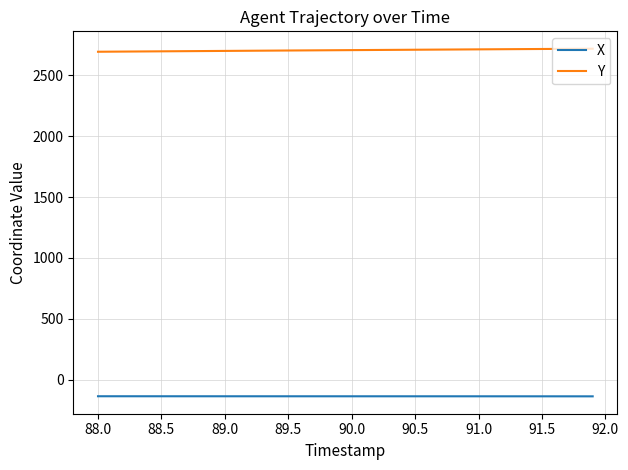

Which series has the largest total across all categories?

Y